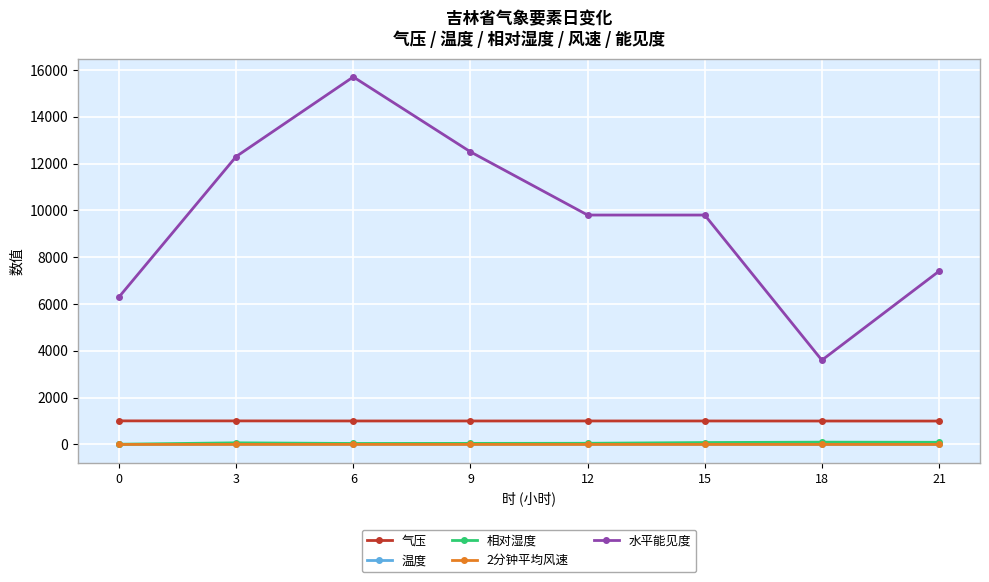

What is the difference between the 2分钟平均风速 values at 15 and 0?

1.2